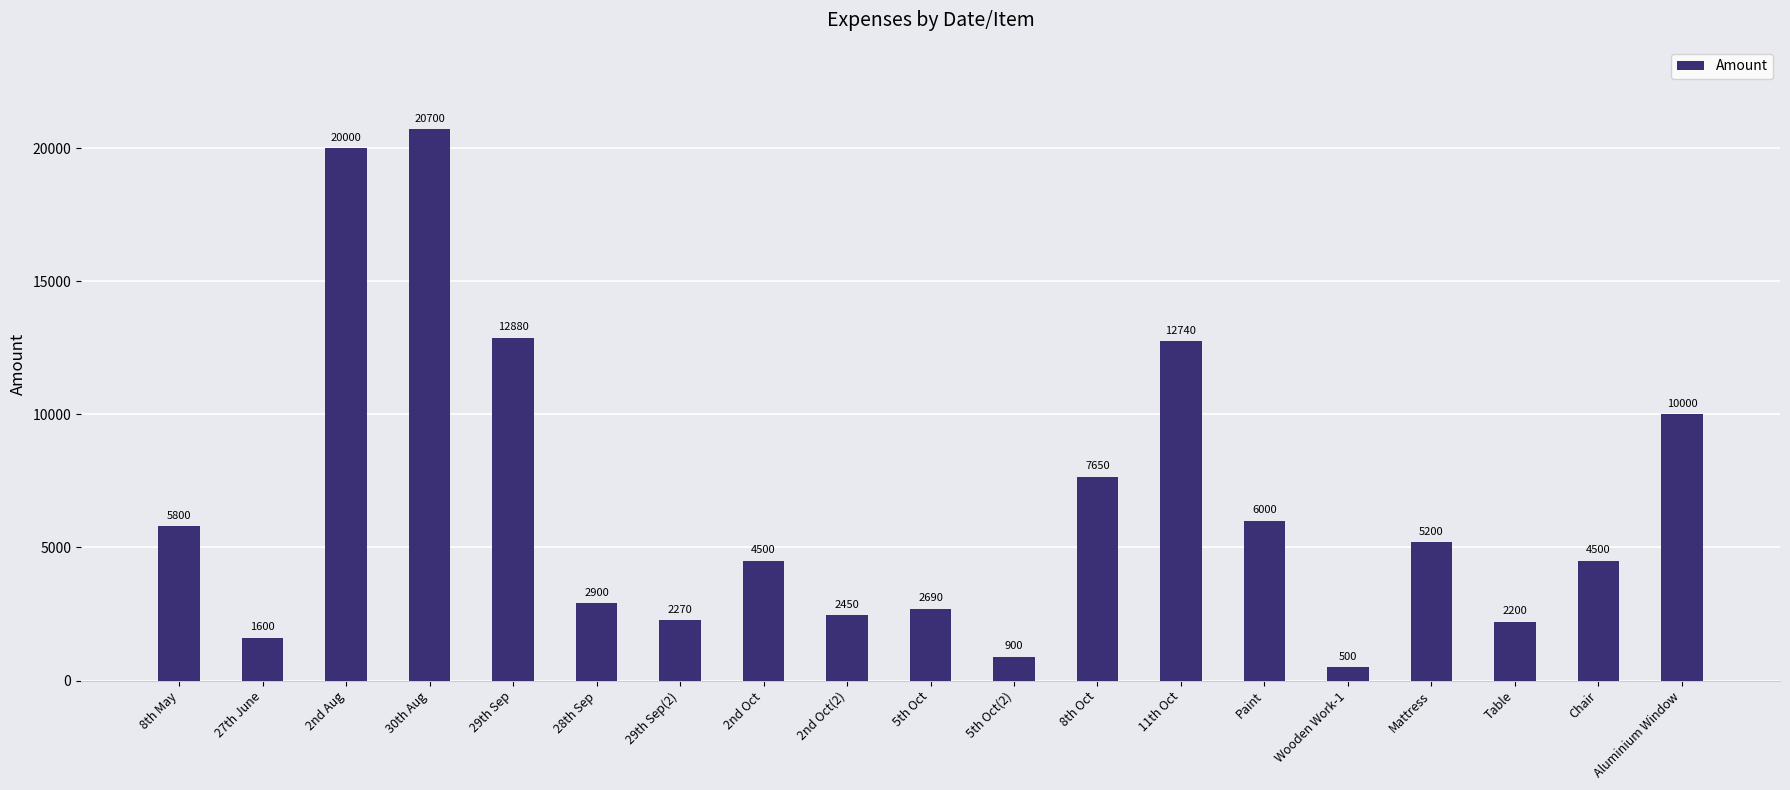

Is it true that the value at 8th Oct is 7650?

True